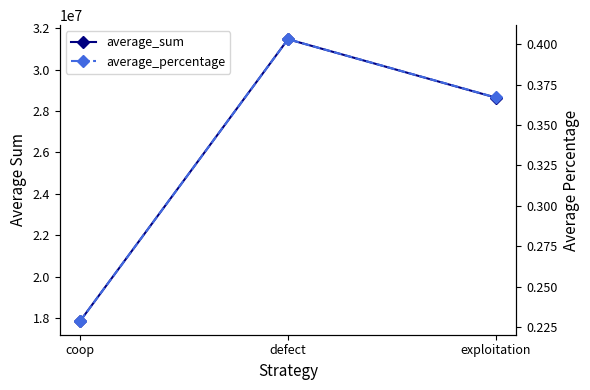

Rank the series by their average value, from highest to lowest.

average_sum, average_percentage